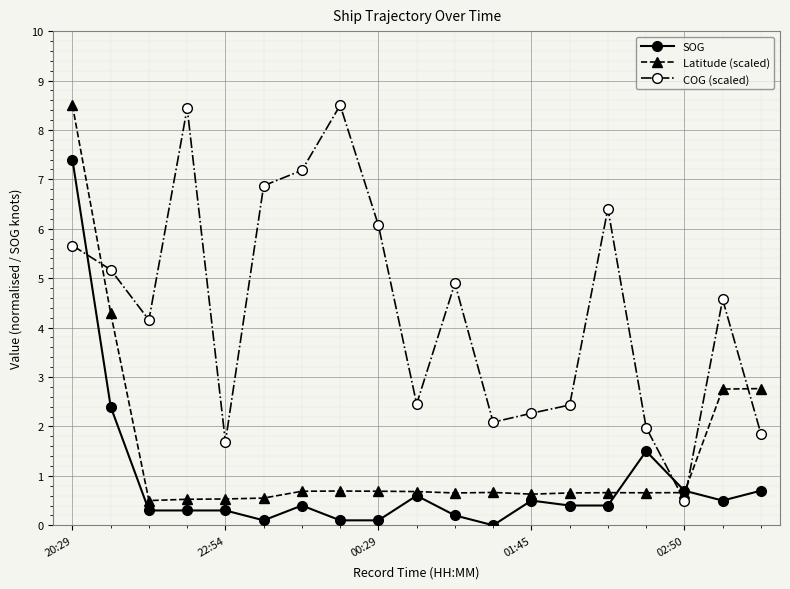

Rank the series by their average value, from lowest to highest.

SOG, Latitude (scaled), COG (scaled)